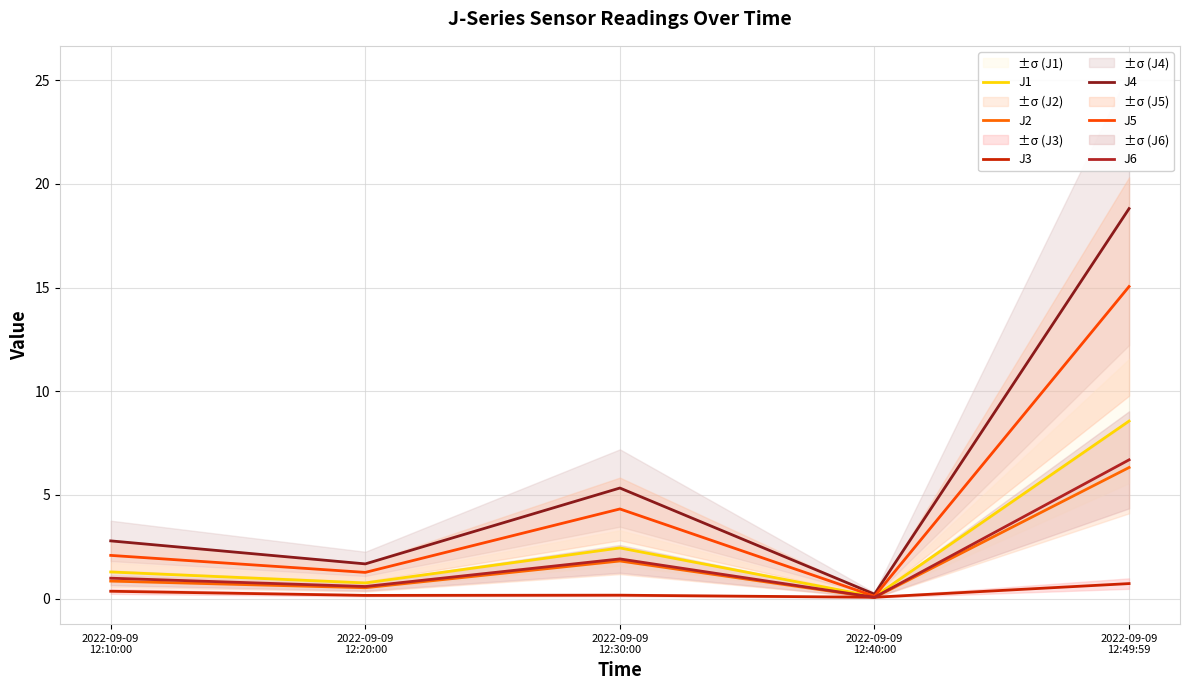

What is the smallest value displayed?

0.1